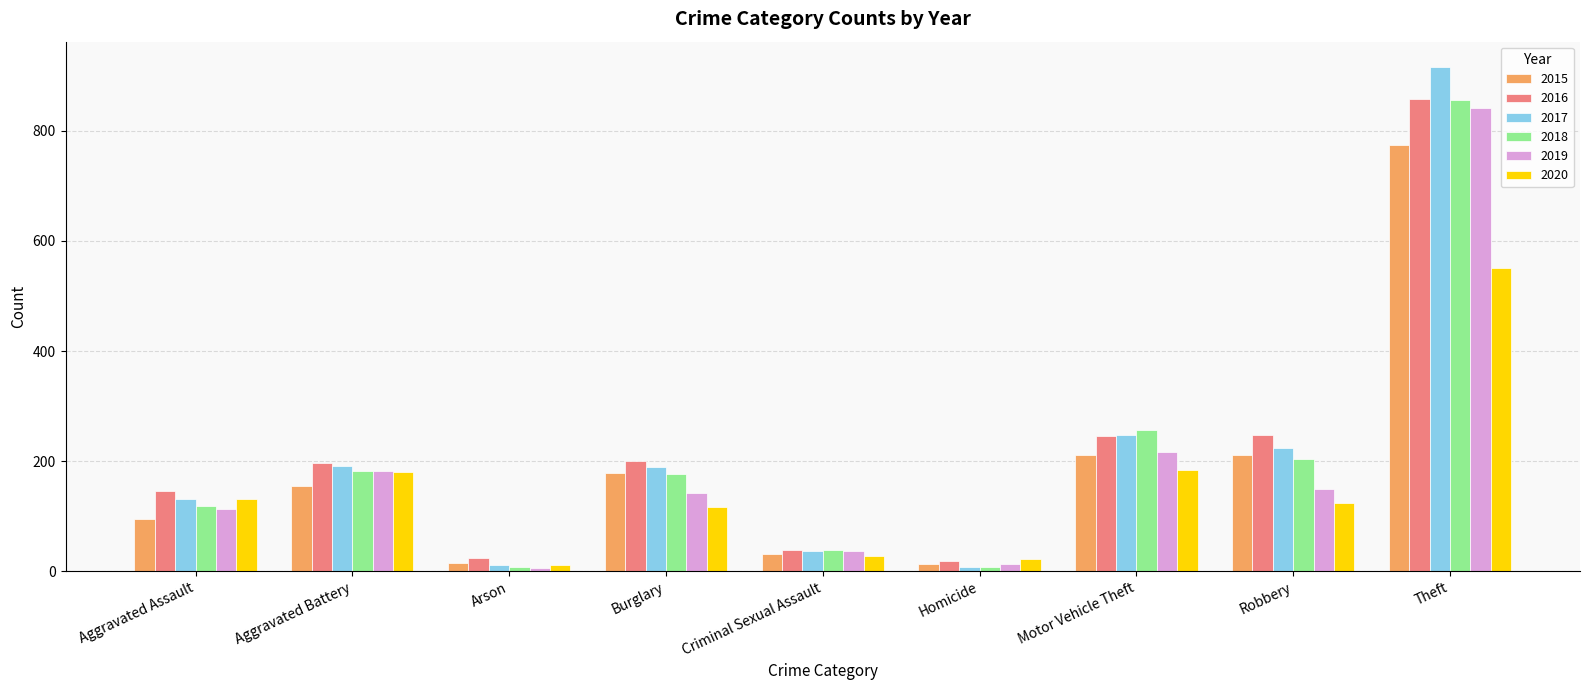

What is the maximum value for 2020?

551